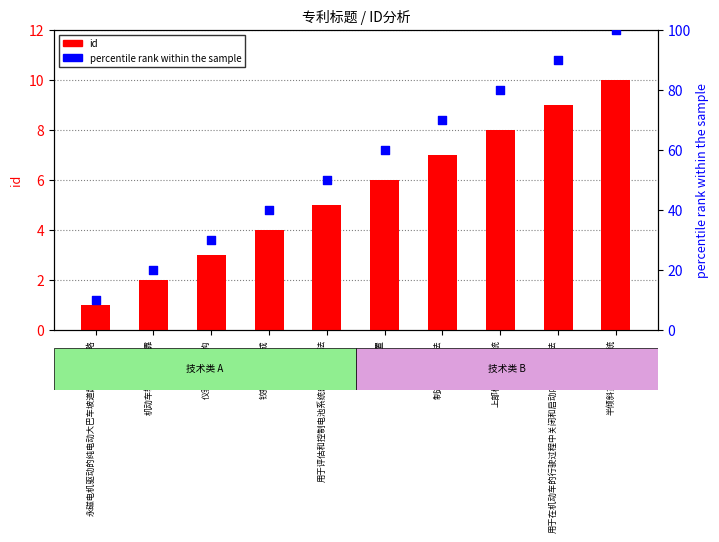

Which series has the largest total across all categories?

percentile rank within the sample